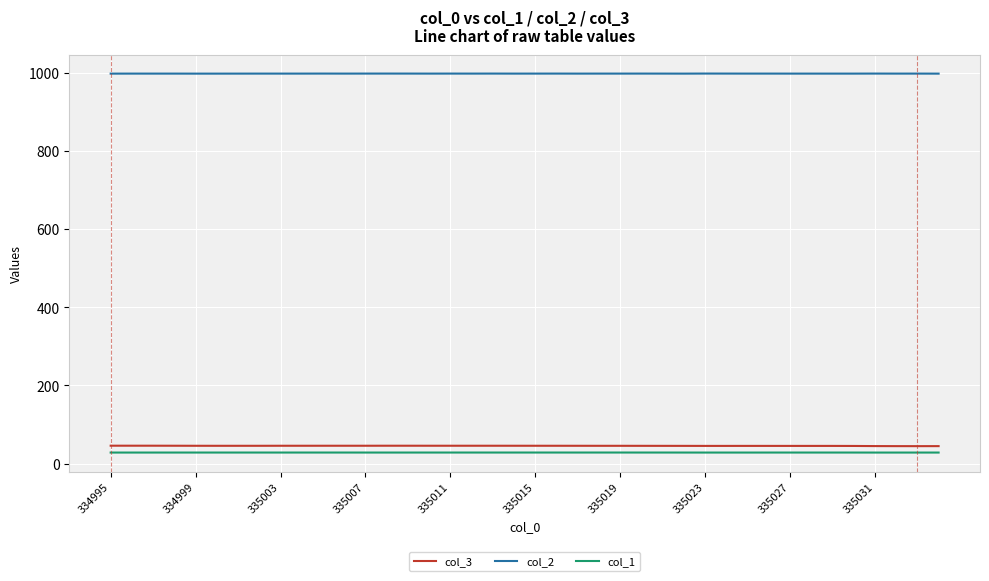

True or false: col_1 and col_2 intersect in this chart.

False